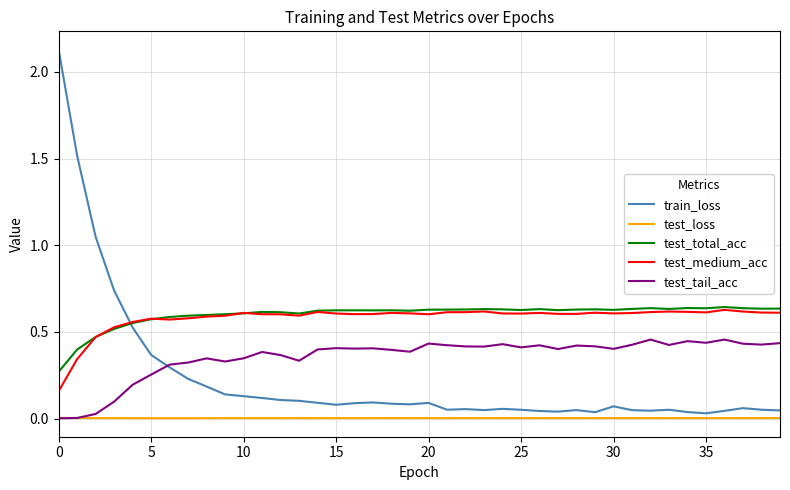

Which series has the largest range (max minus min)?

train_loss